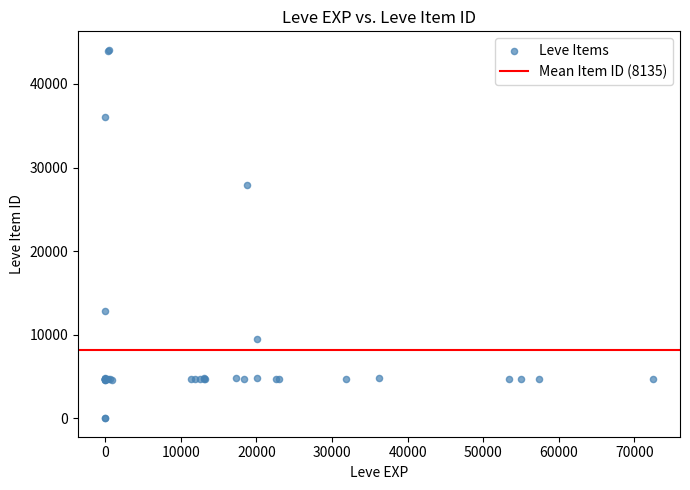

What Y value in the scatter plot is closest to 22048?

27884